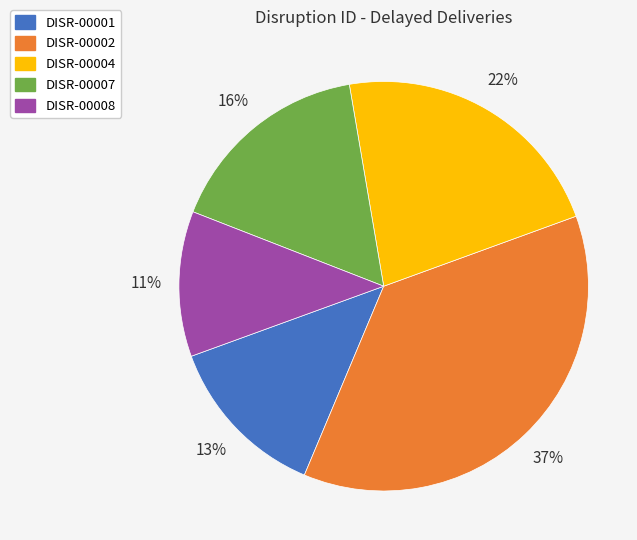

True or false: DISR-00002 accounts for 37% of the total.

True